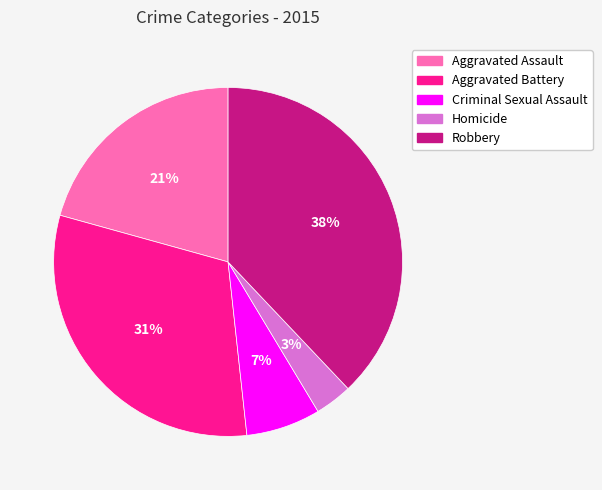

True or false: Aggravated Assault accounts for 21% of the total.

True